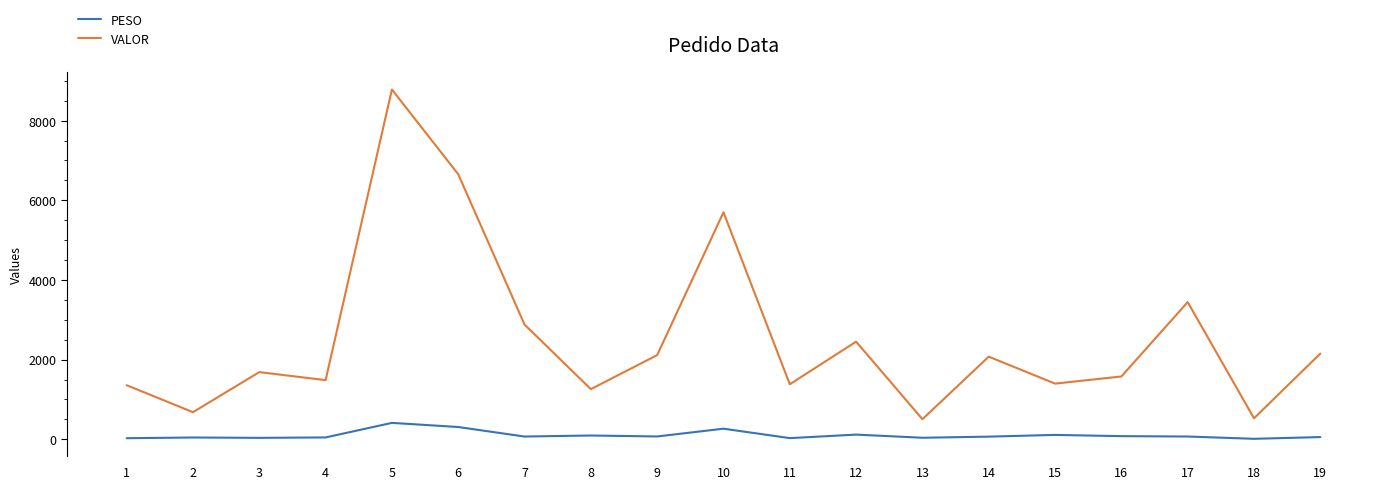

At which category is the sum across all series the highest?

5